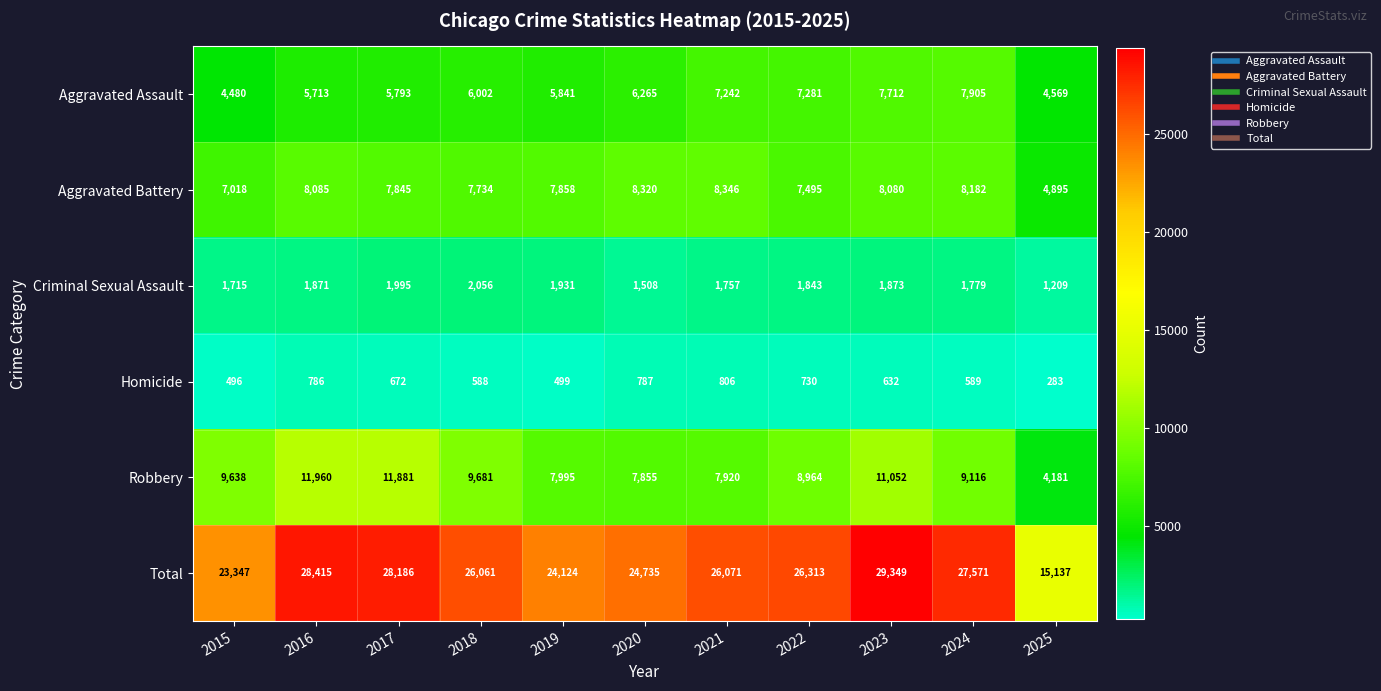

At which label is Criminal Sexual Assault closest to 1632?

2015